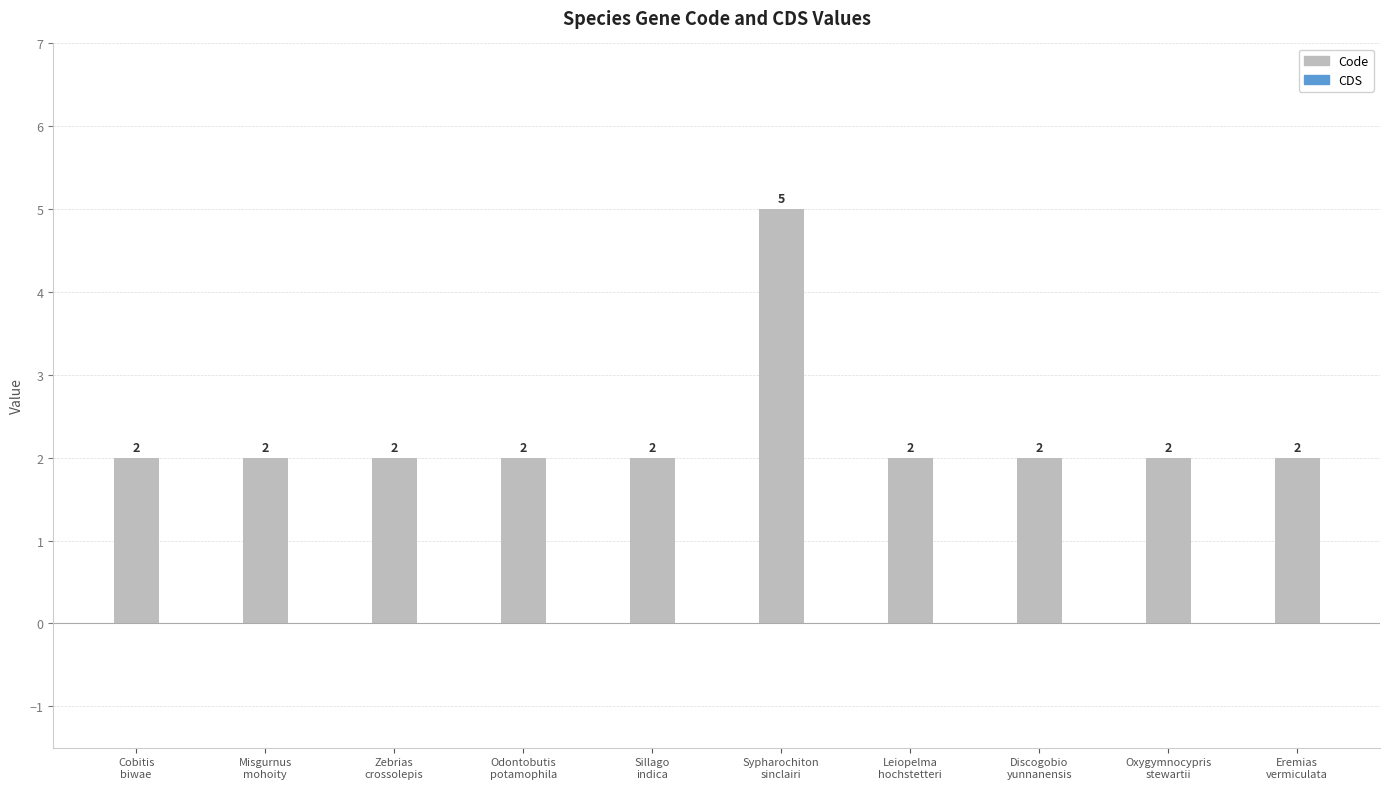

What is the difference between the maximum and minimum values?

3